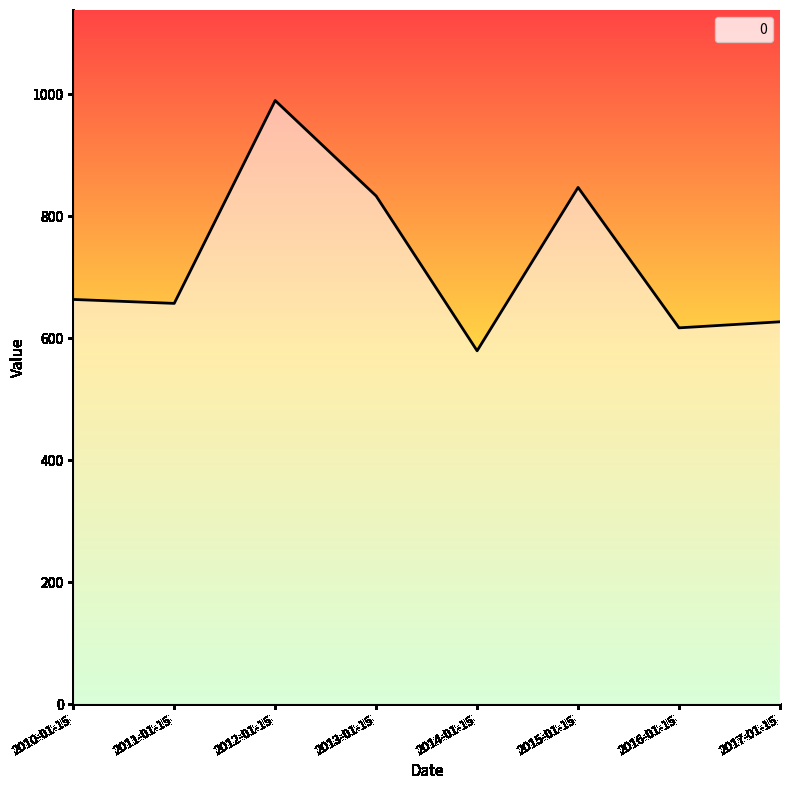

Which label corresponds to the smallest value in the chart?

2014-01-15